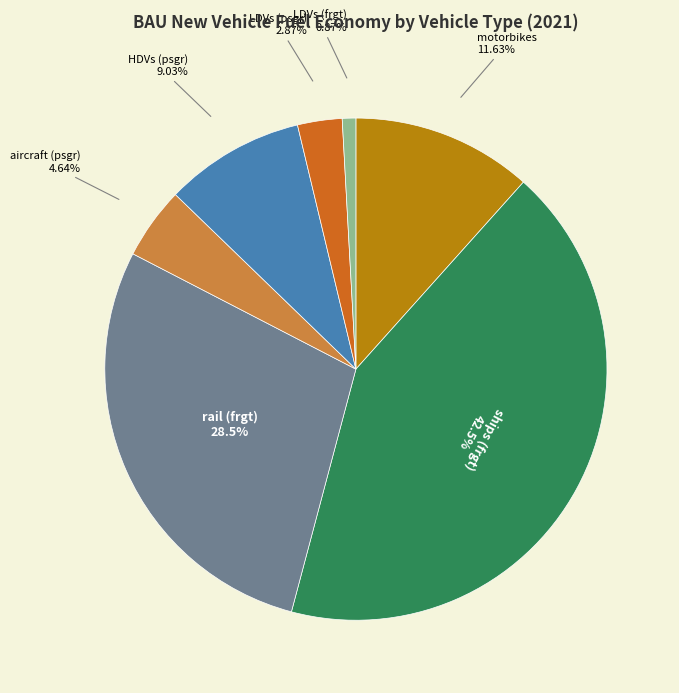

Is there any slice that represents more than half of the pie?

No